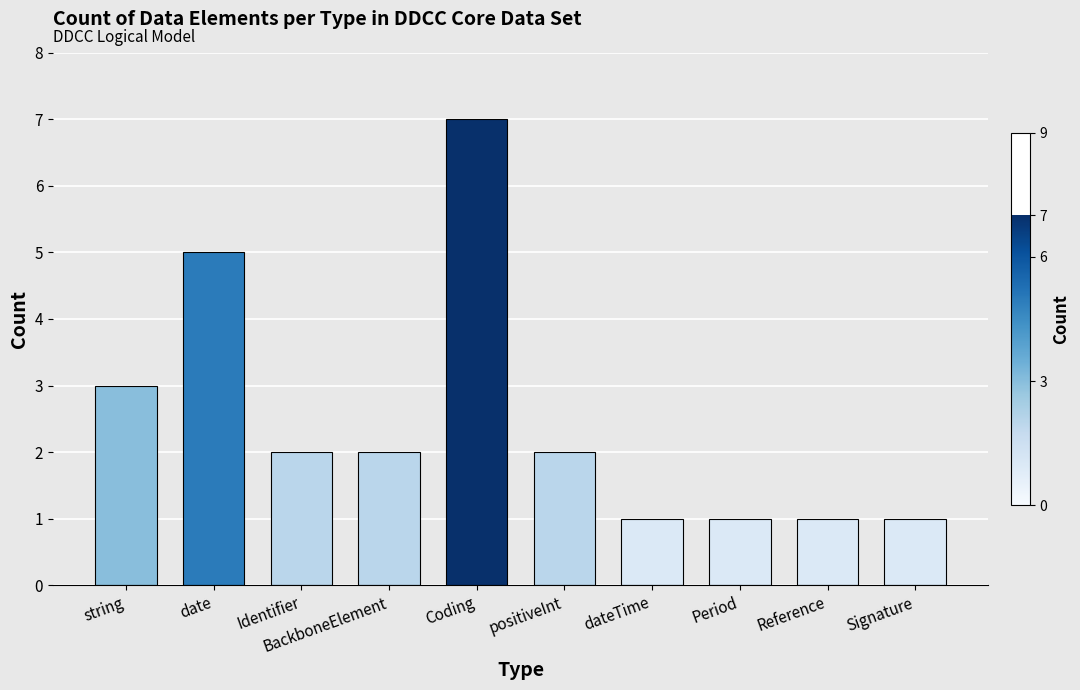

What is the value of the 3rd bar from the left?

2